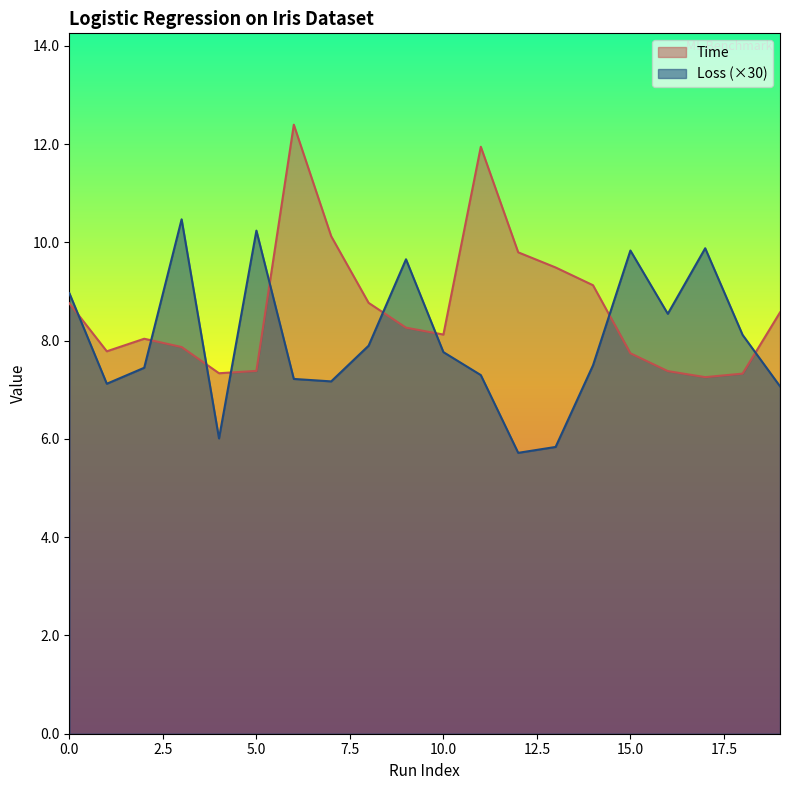

What is the value of the Loss point at the 19th from the left?

8.1